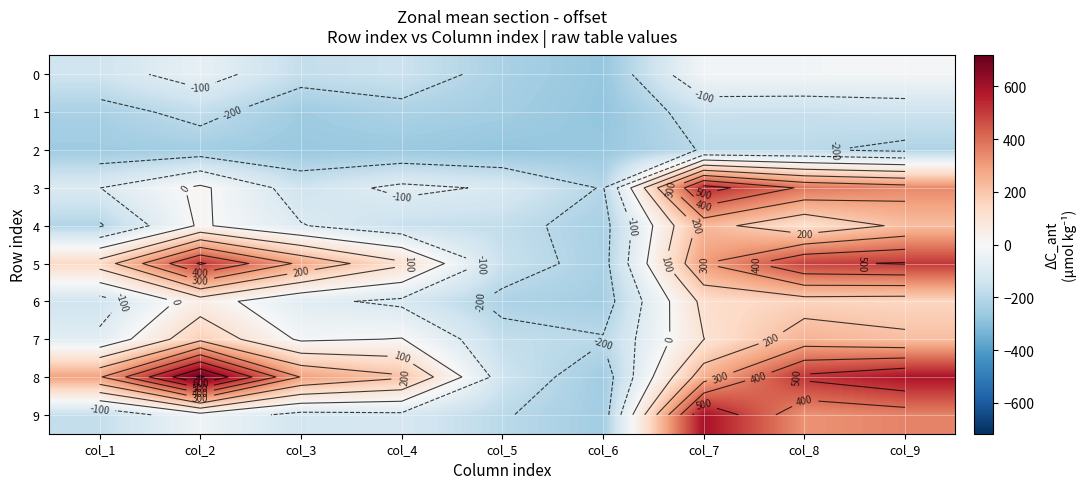

Is the value of 7 at col_7 greater than the value of 8 at col_9?

No